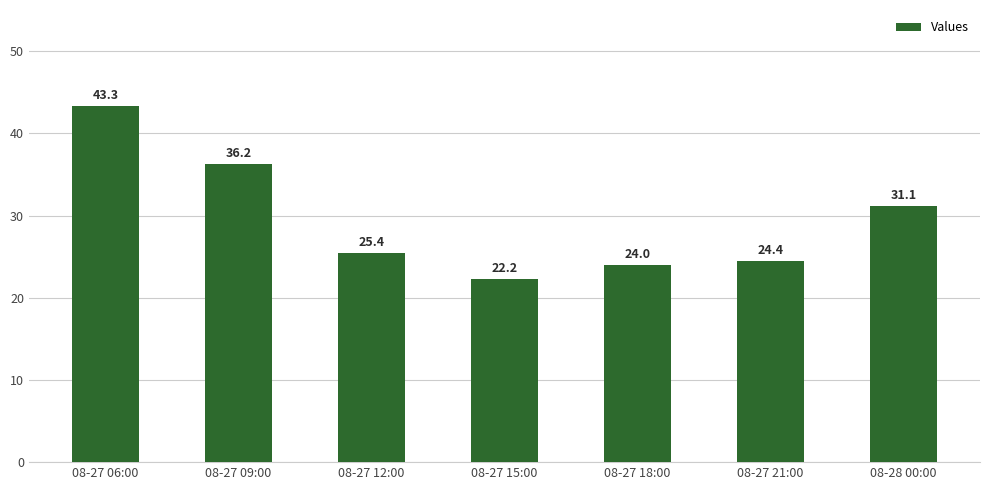

What is the ratio of the value at 08-27 09:00 to the value at 08-27 15:00?

1.6